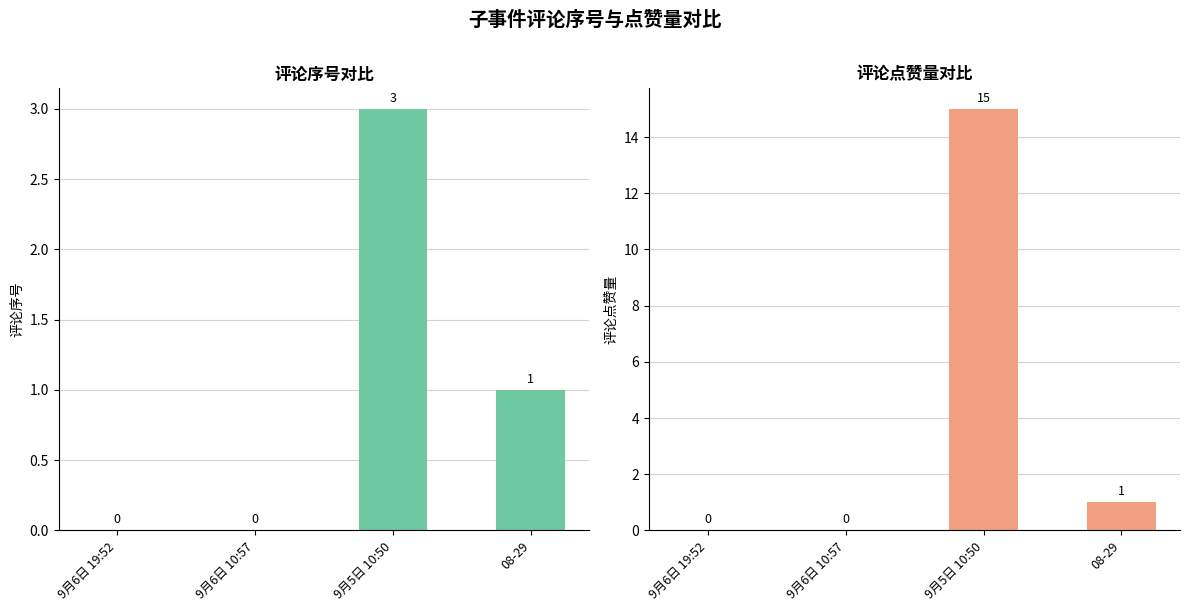

What is the difference between the maximum and minimum values in the 评论点赞量 series?

15